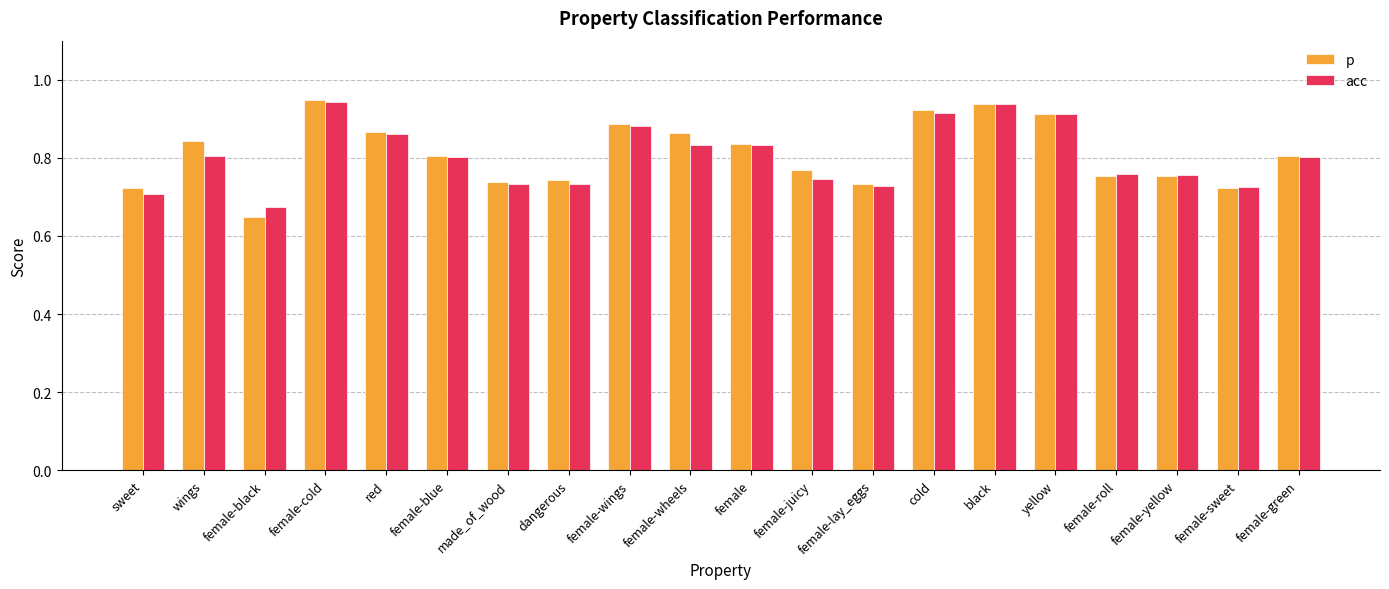

What is the difference between the second highest and second lowest values in the p series?

0.2